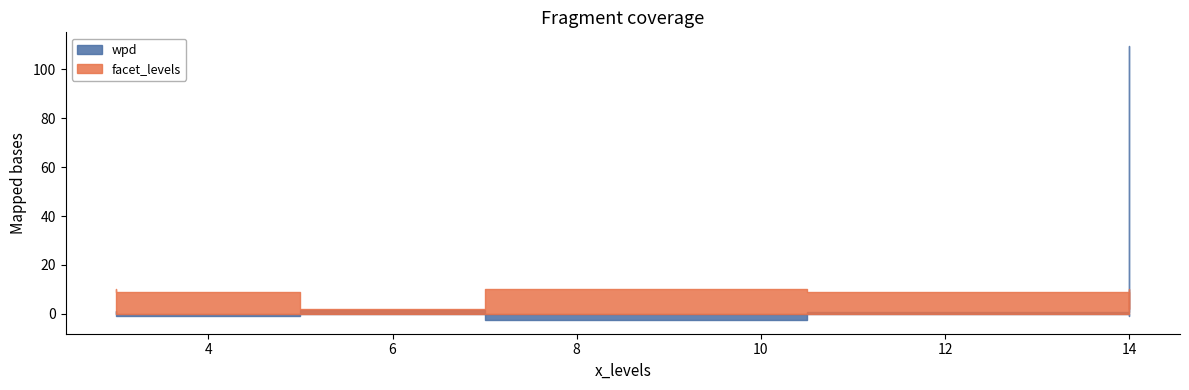

What is the approximate value of wpd at 3?

-0.9